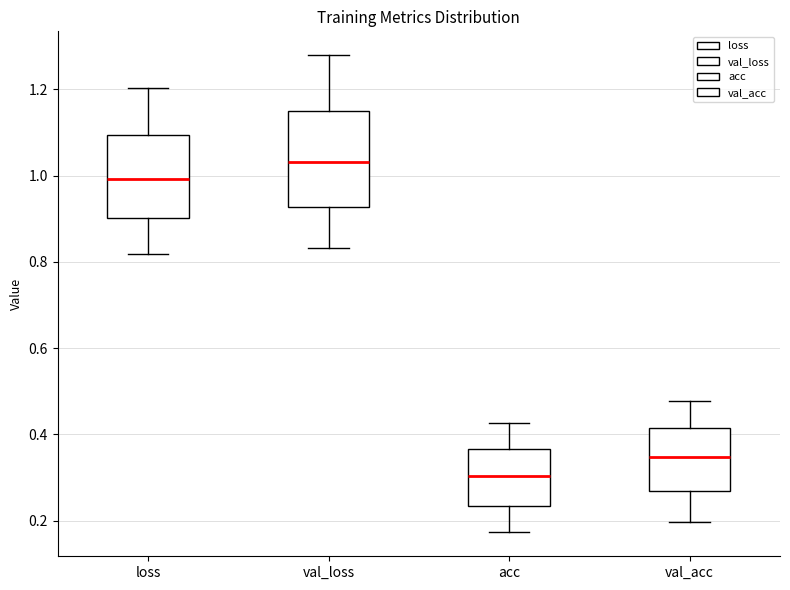

Reading left to right, read every box against the y-axis: the position of its median line, the range the box covers, and the ends of its whiskers. The values are not printed on the chart, so give them approximately, as read against the axis.

loss: median 1.00, box 0.90 to 1.10, whiskers 0.82 to 1.20
val_loss: median 1.04, box 0.92 to 1.16, whiskers 0.84 to 1.28
acc: median 0.30, box 0.24 to 0.36, whiskers 0.18 to 0.42
val_acc: median 0.34, box 0.26 to 0.42, whiskers 0.20 to 0.48